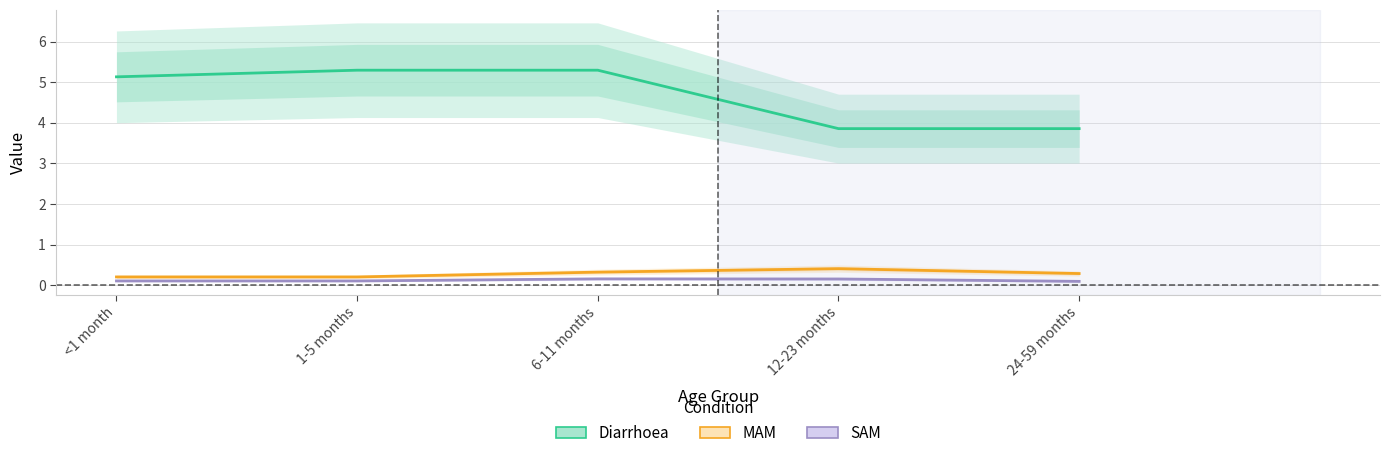

Is it true that SAM equals 0.2 at 6-11 months?

True